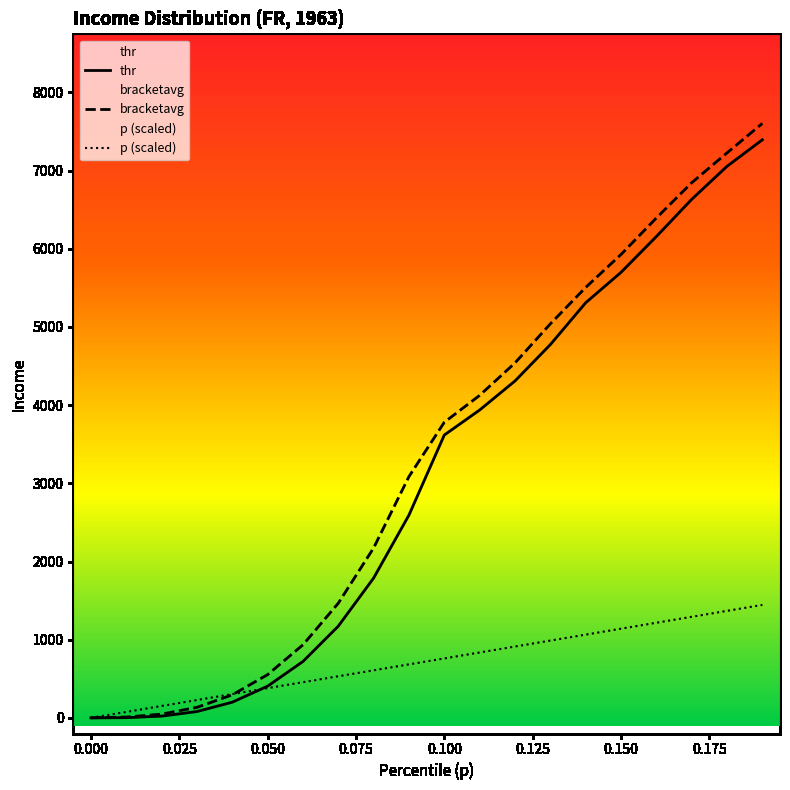

What is the difference between the p values at 0.04 and 0.18?

1064.5